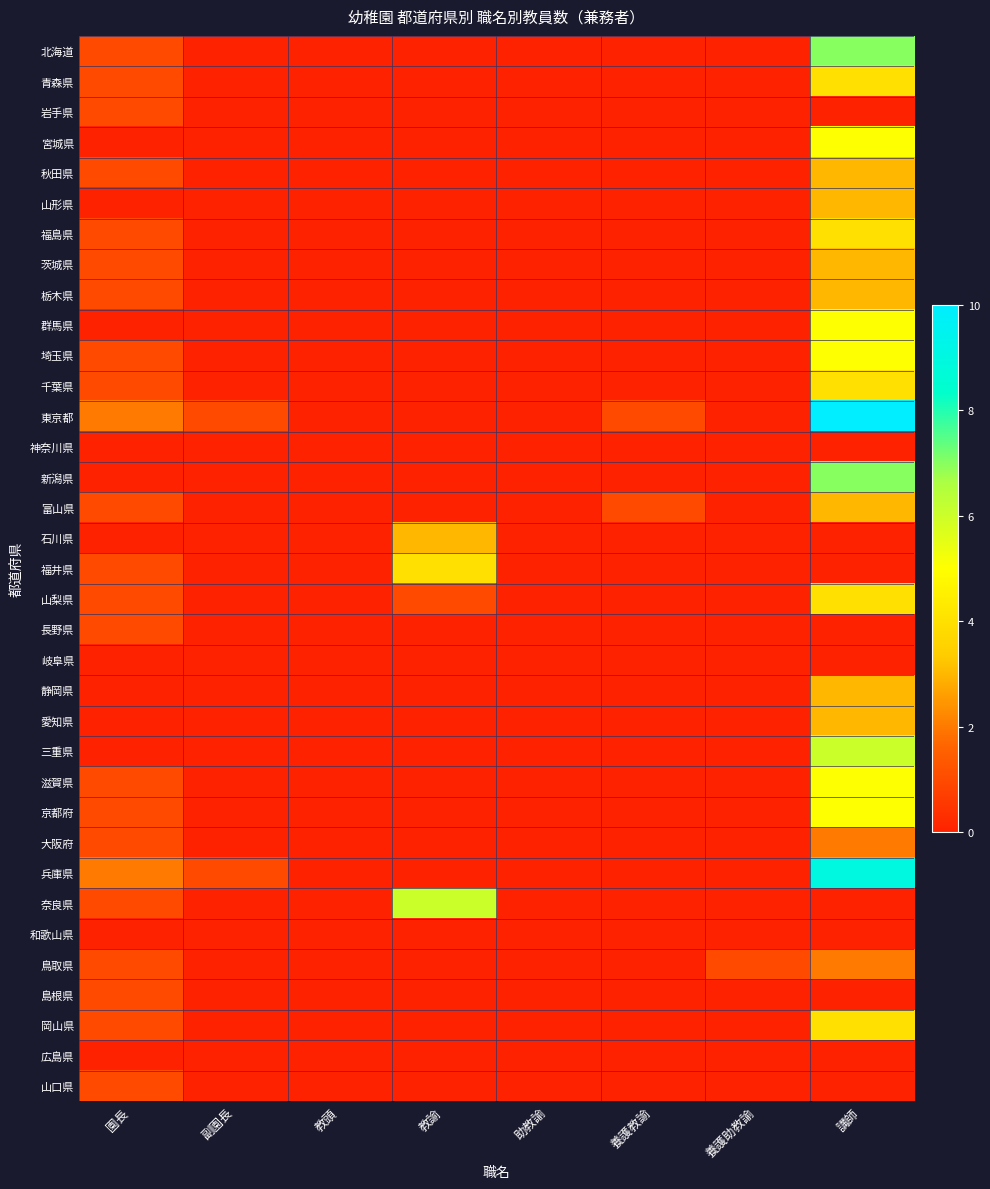

Which has a higher value, 講師 or 養護教諭?

講師